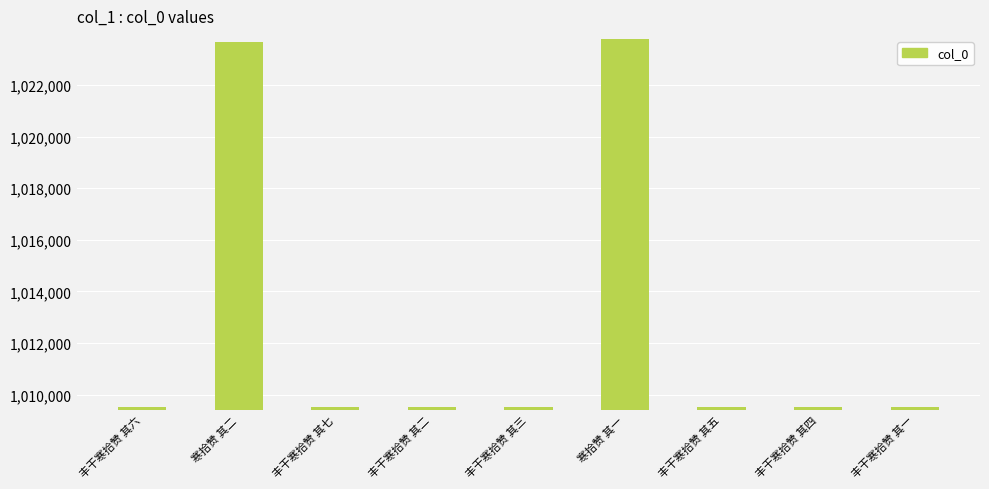

What is the maximum value shown in the chart?

1023767